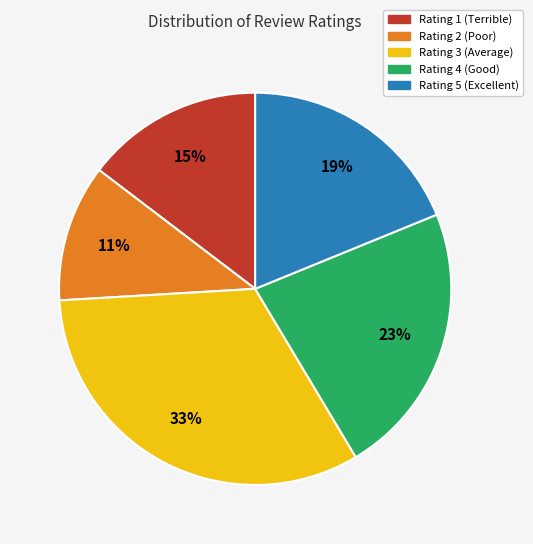

How many segments does this pie chart have?

5